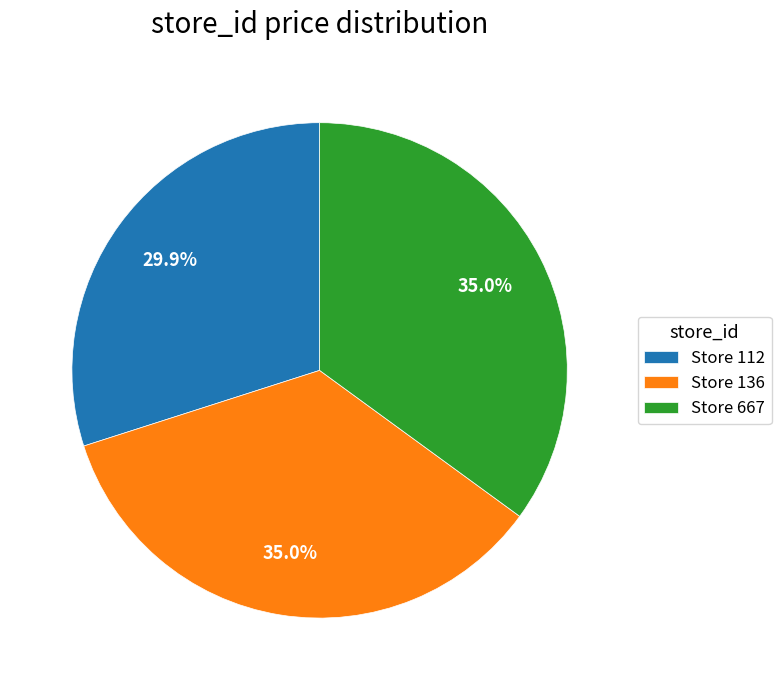

Is there any slice that represents more than half of the pie?

No